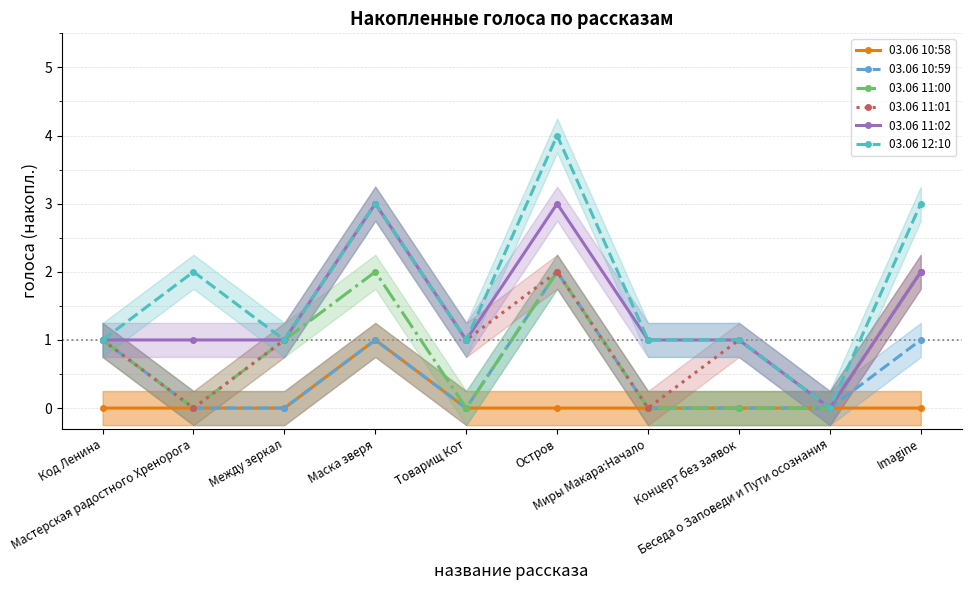

How many interior local valleys does the 03.06 11:00 series have?

2